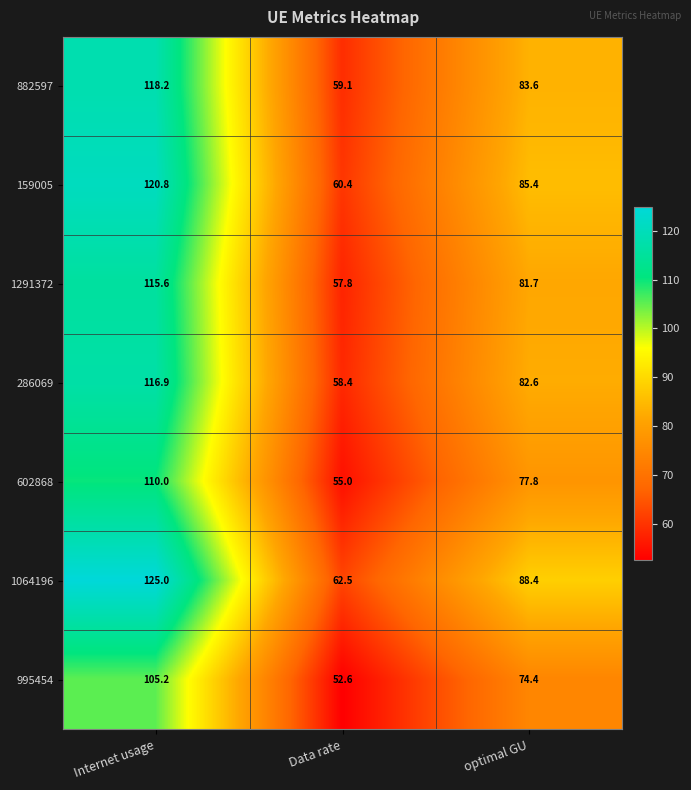

At optimal GU, list the series in order from smallest to largest.

995454, 602868, 1291372, 286069, 882597, 159005, 1064196